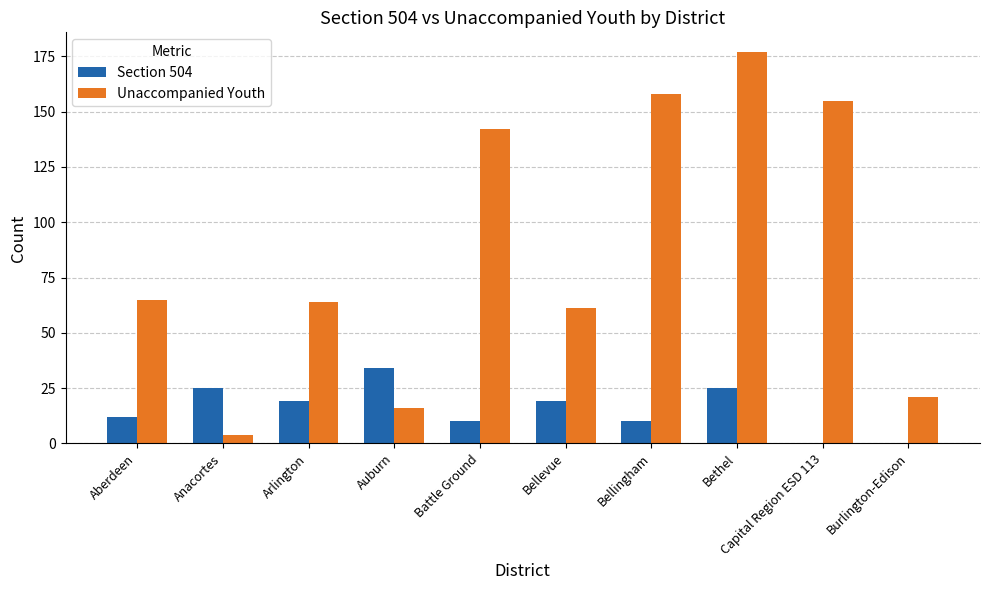

Does the chart contain stacked bars?

No